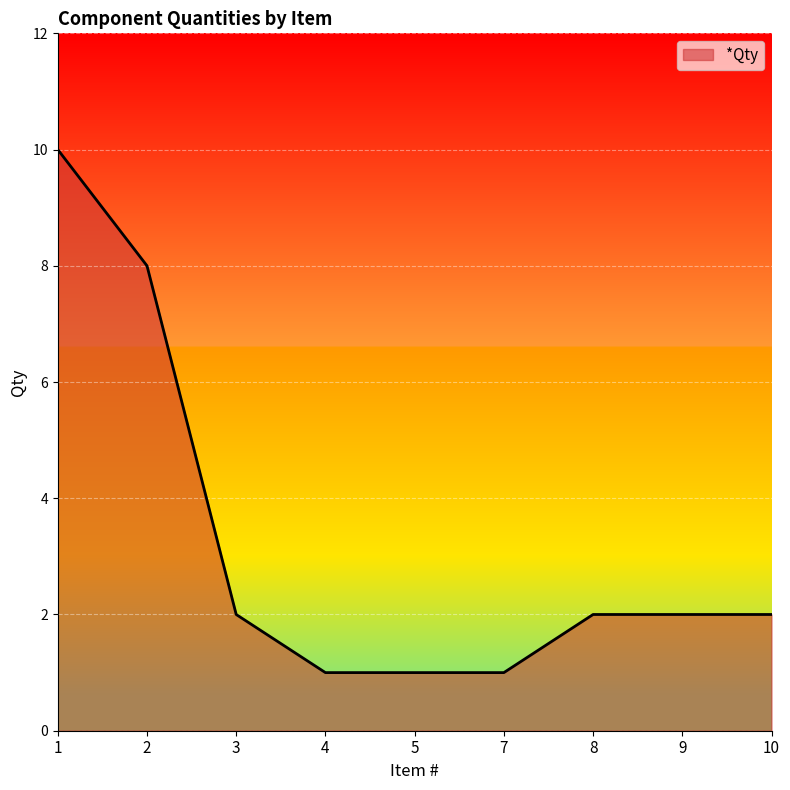

What is the difference between the values at 3 and 5?

1